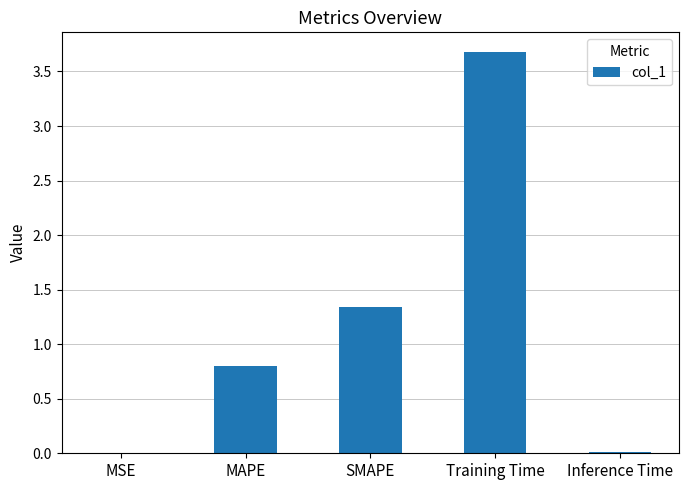

How many distinct data groups are displayed?

1